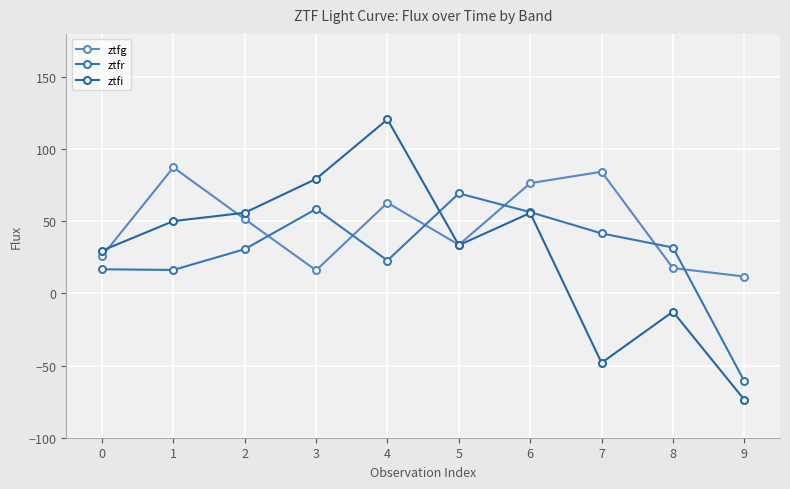

True or false: ztfi and ztfg cross at least once.

True